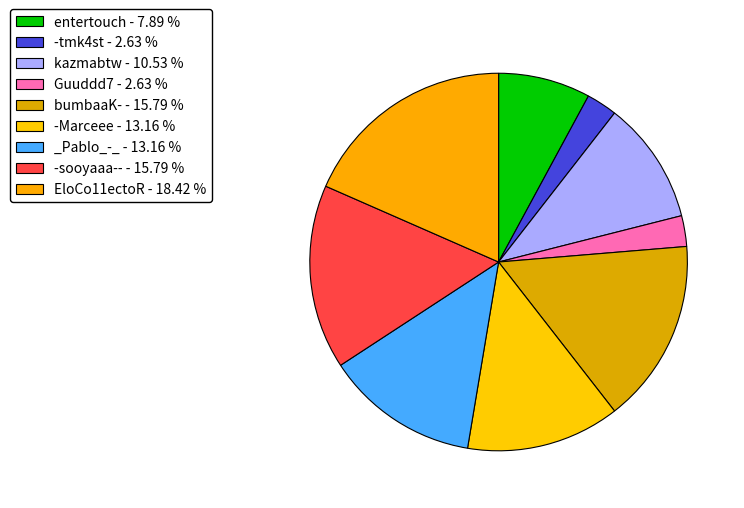

Which category has the smallest portion of the pie?

-tmk4st